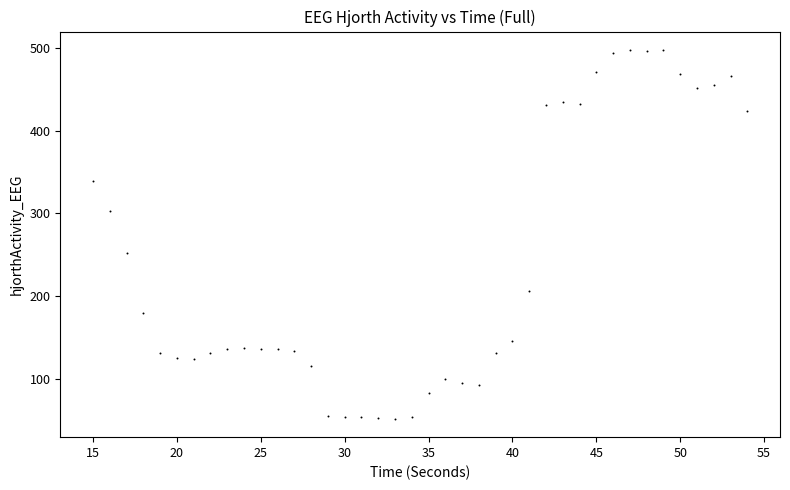

What is the range of X values (max minus min)?

39.0